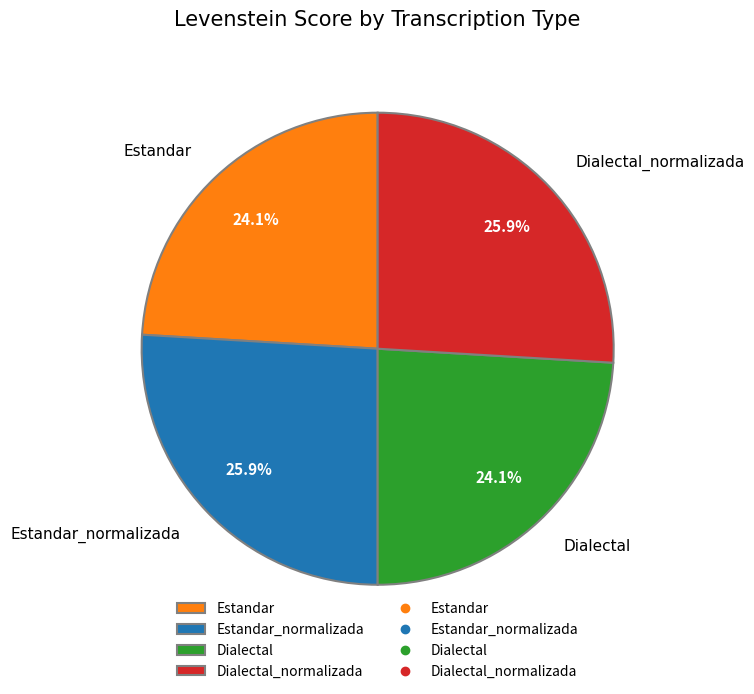

Is there any slice that represents more than half of the pie?

No